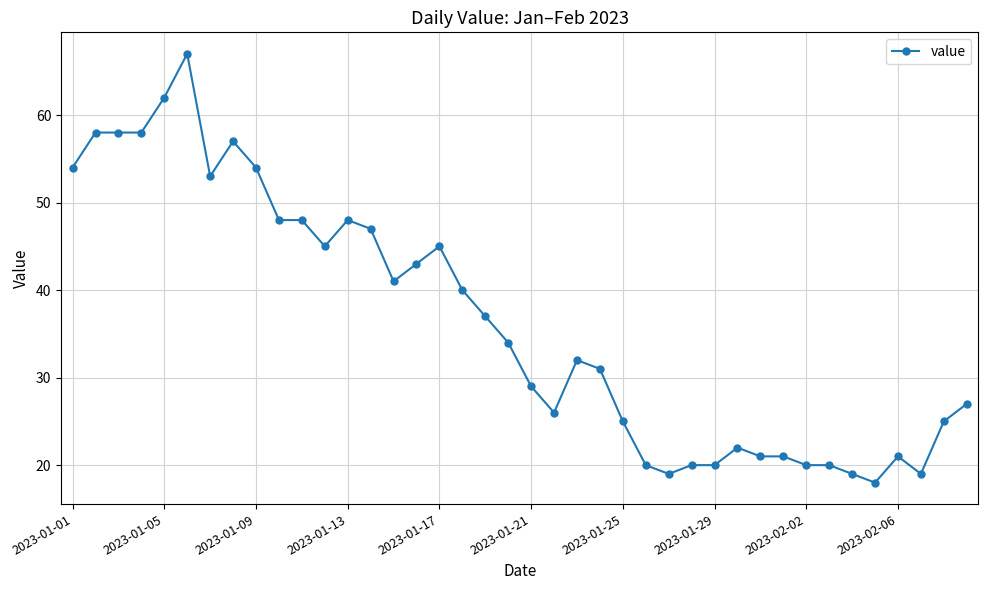

True or false: the data has more than 0 interior local peaks.

True